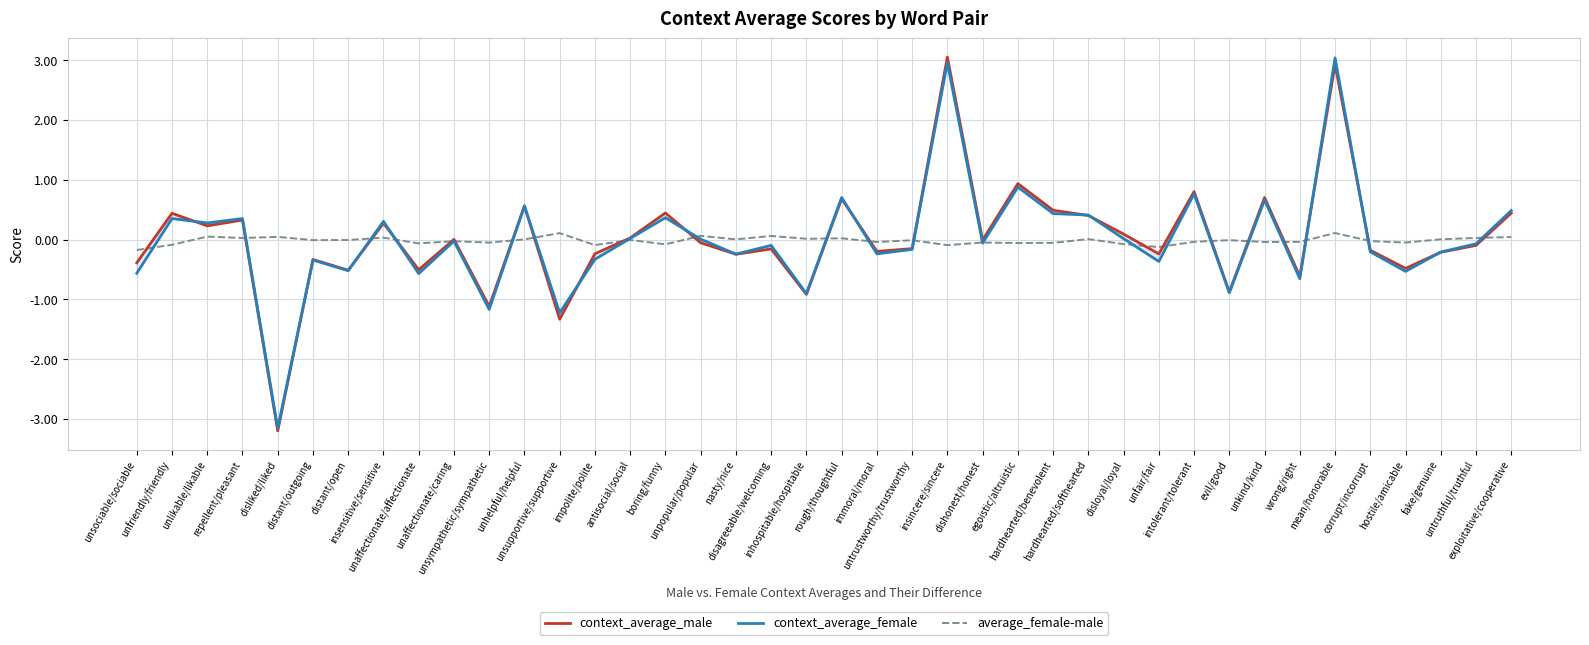

The value of average_female-male at disloyal/loyal is -0.0. True or false?

False